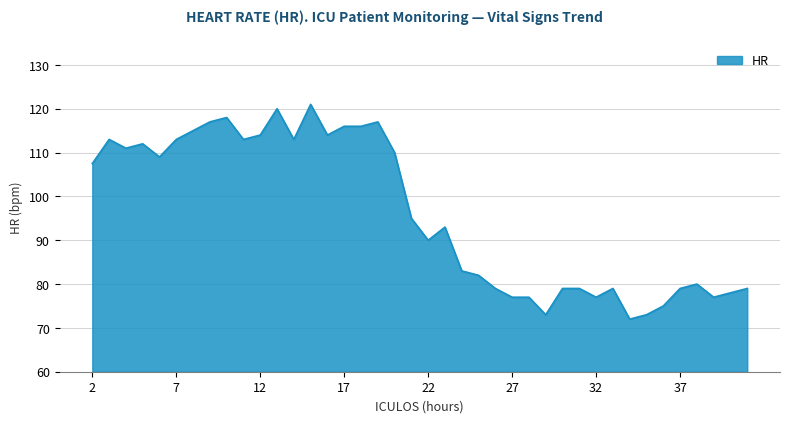

What is the maximum value shown in the chart?

121.0